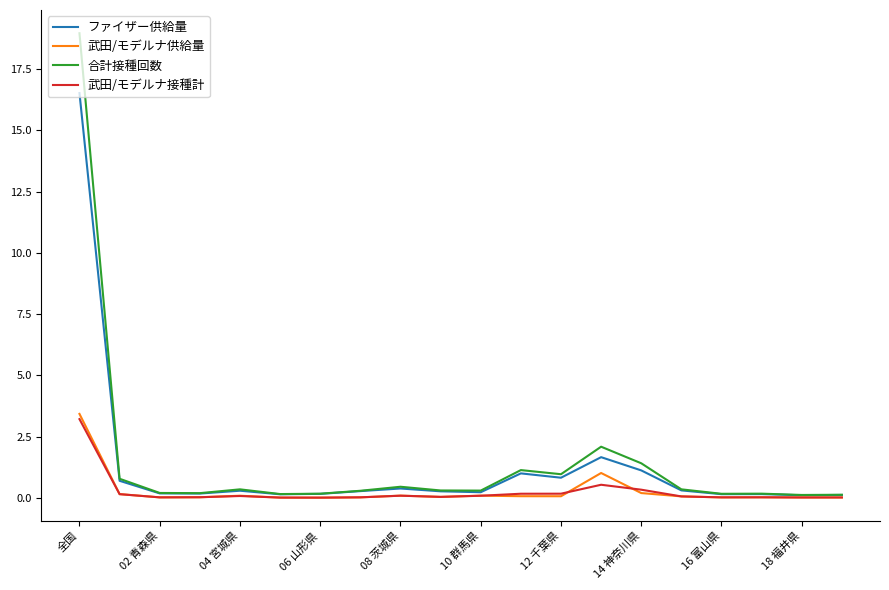

Which series has the widest spread of values?

合計接種回数